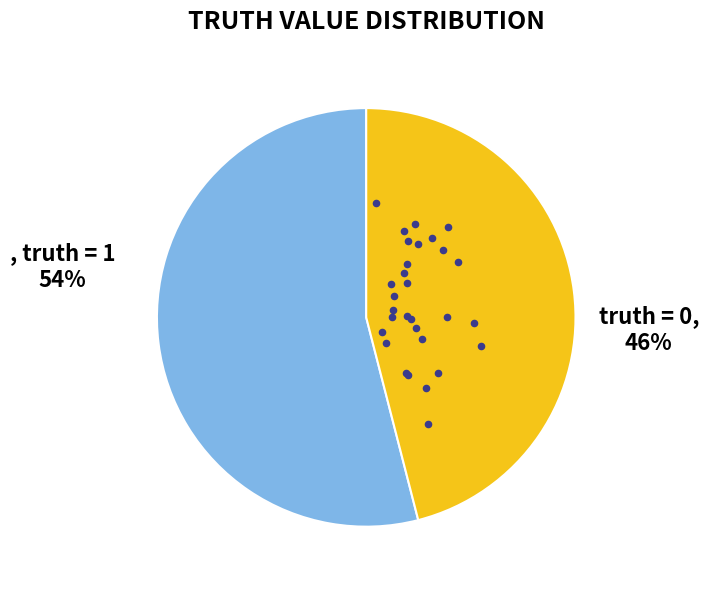

Which category has the biggest portion of the pie?

truth = 1